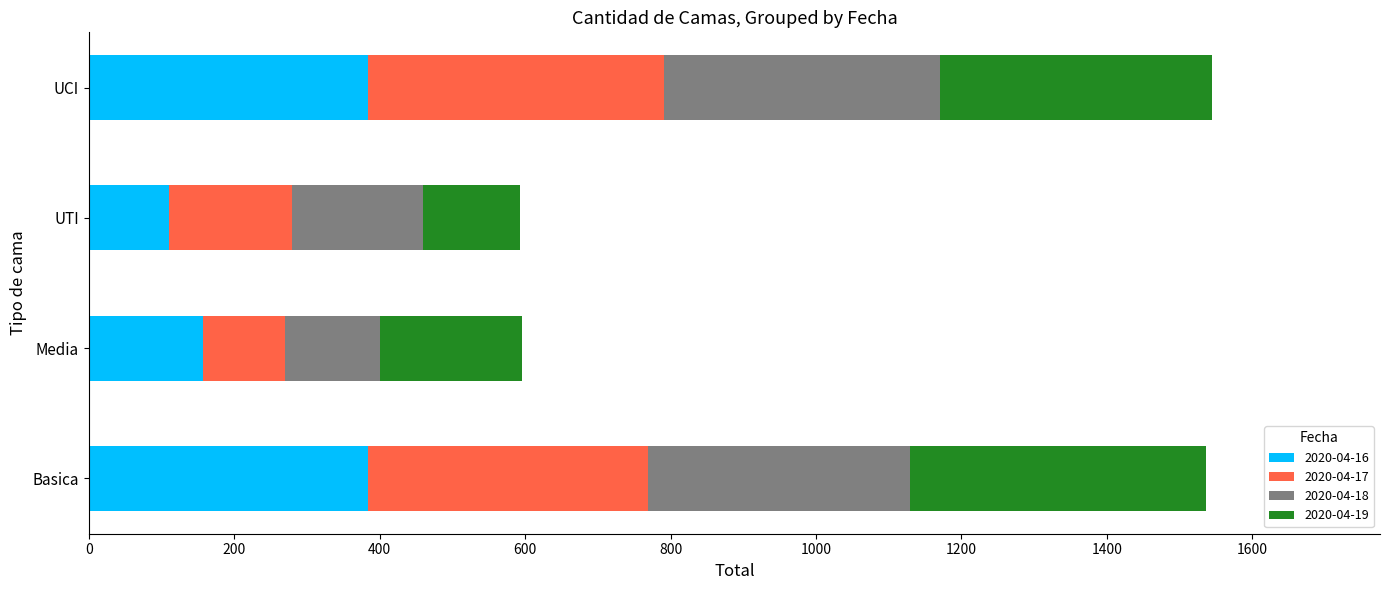

What is the total value across all series at Basica?

1536